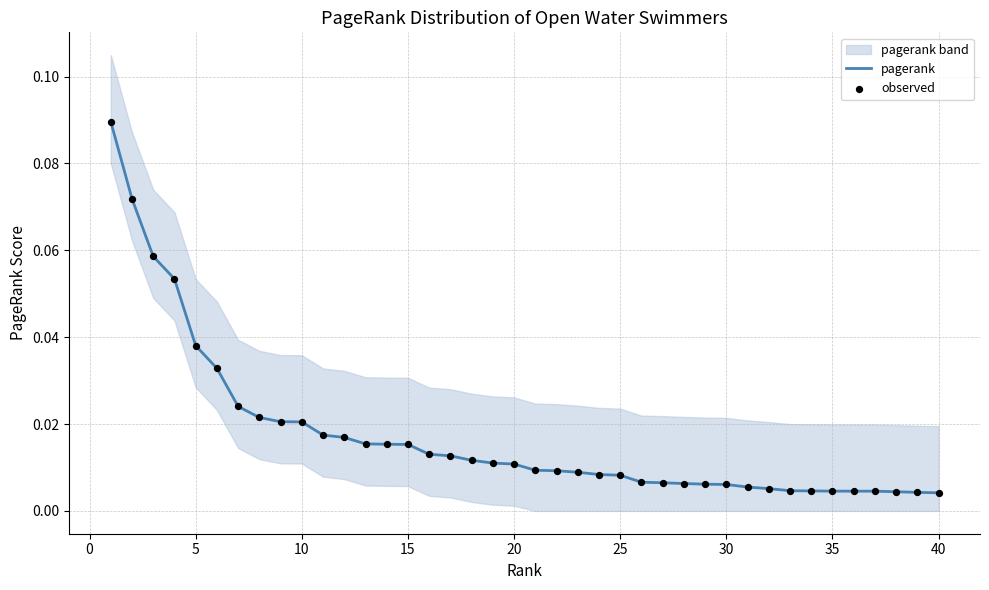

At how many categories does at least one series exceed 0?

40